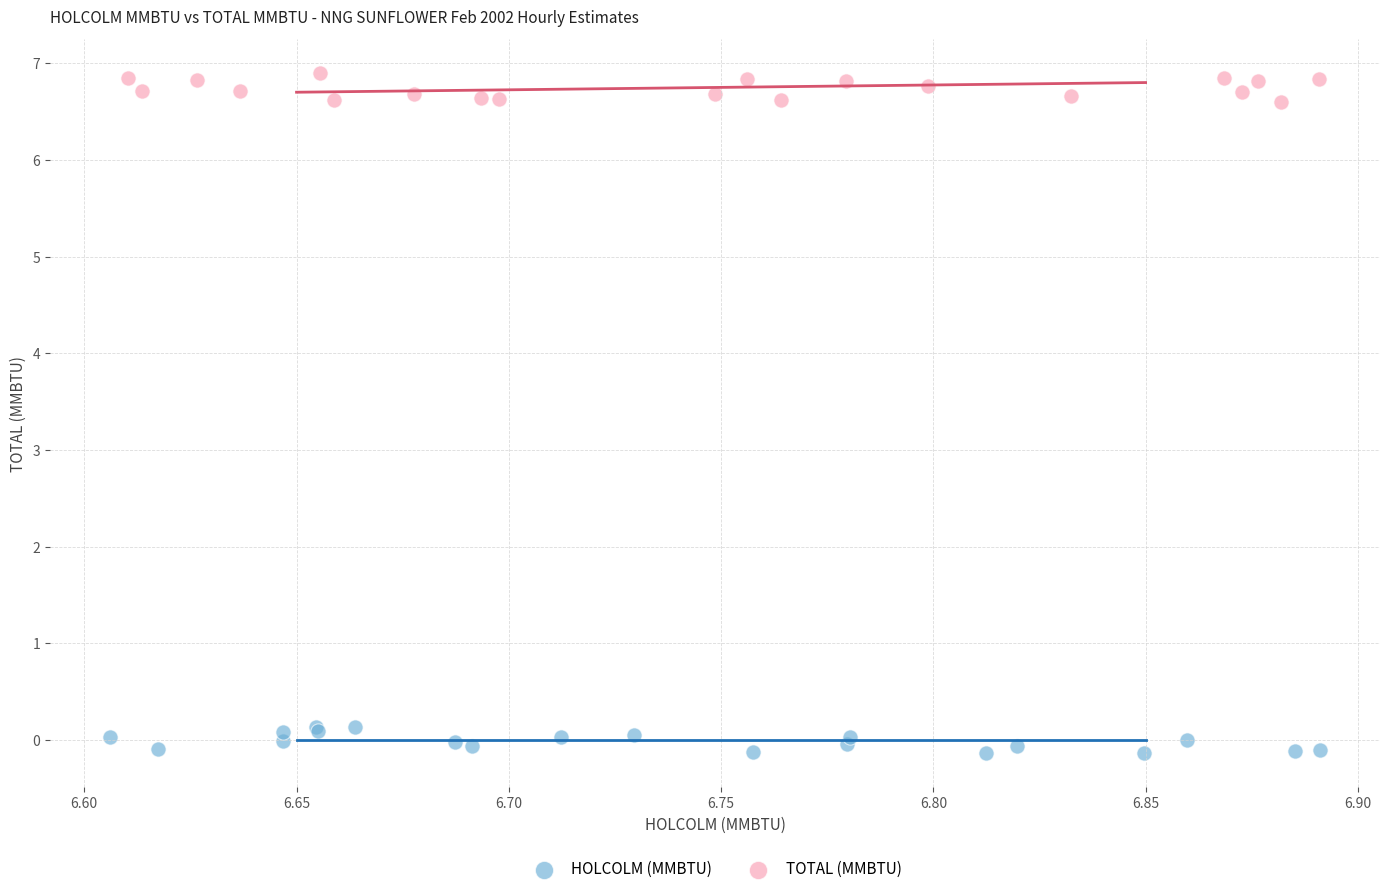

Which series reaches the minimum Y coordinate?

HOLCOLM (MMBTU)